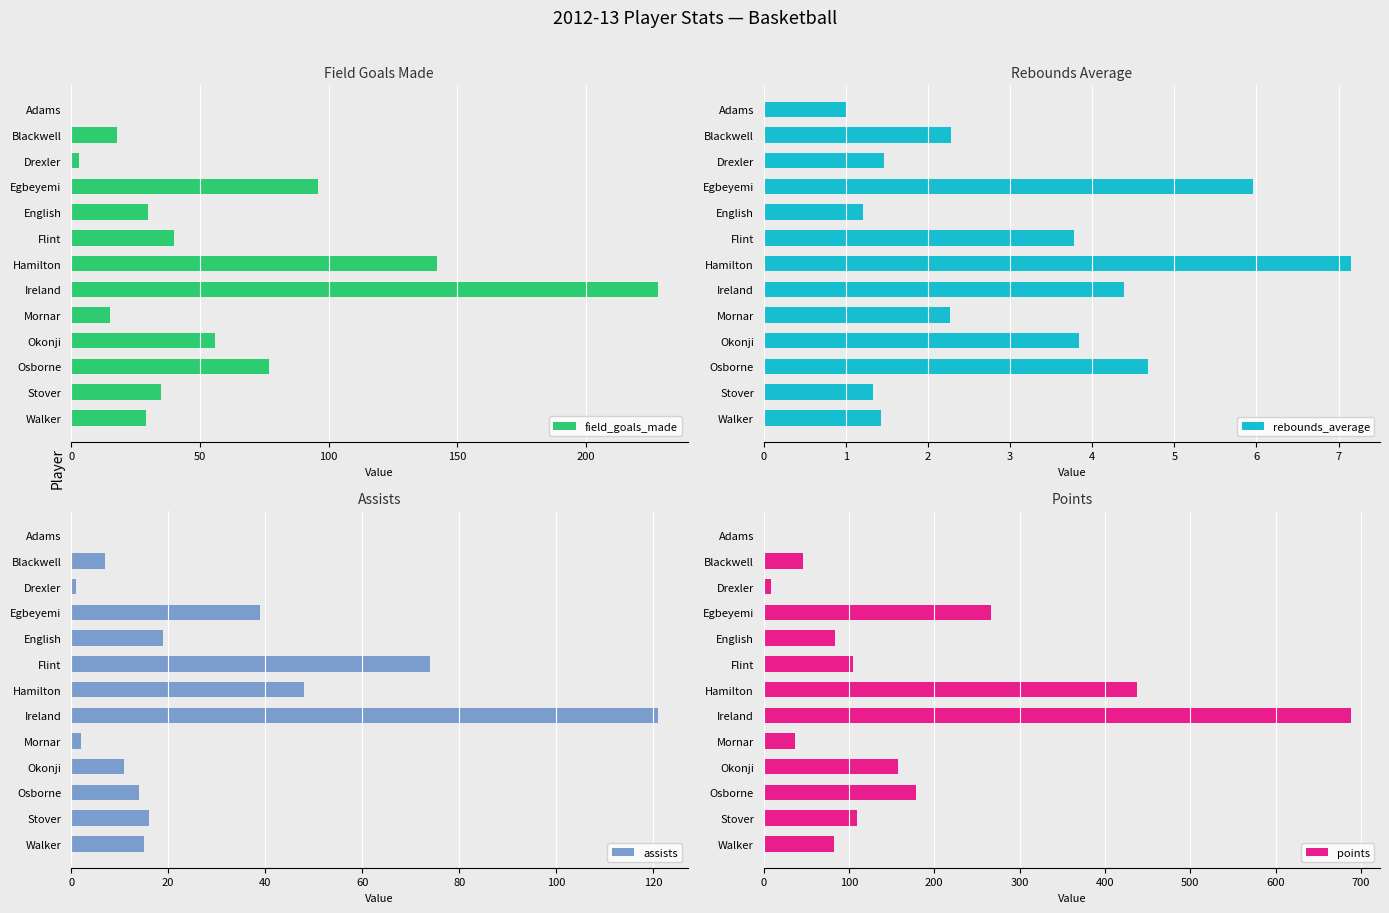

Which category has the highest value in the field_goals_made series?

Ireland